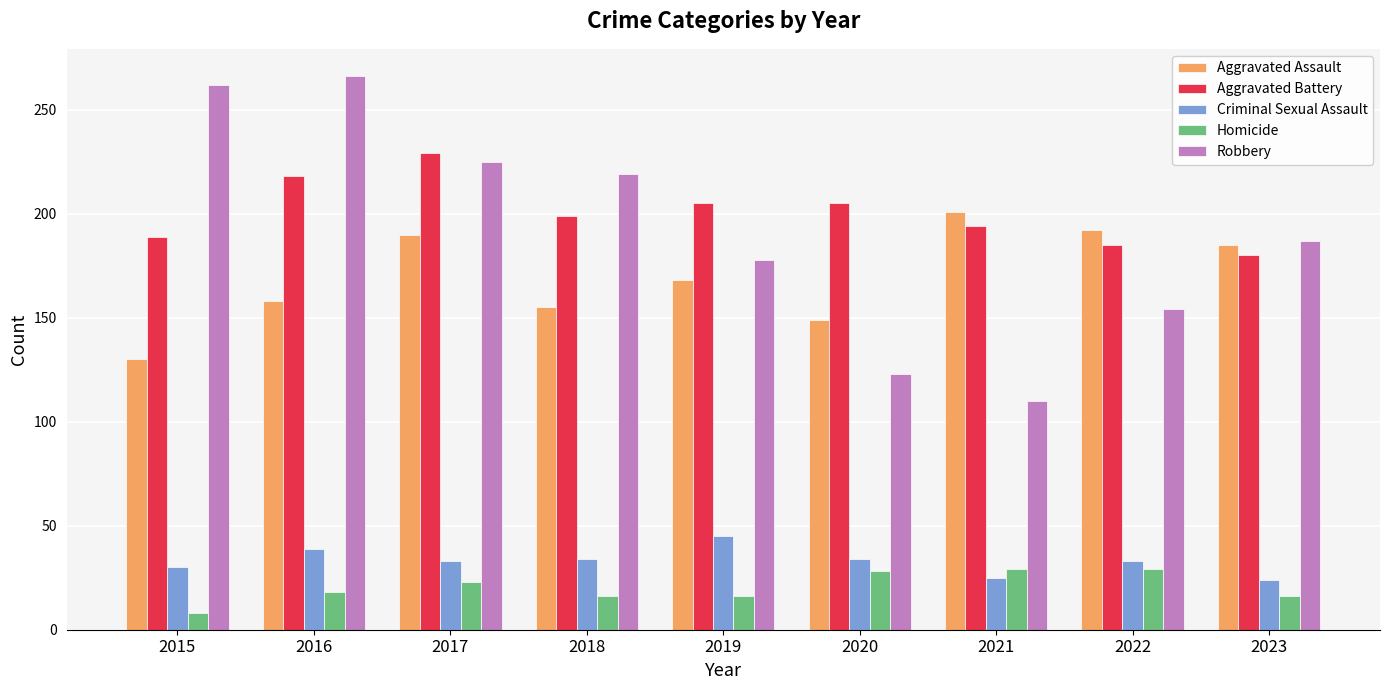

How many data points in Robbery are less than 187?

4